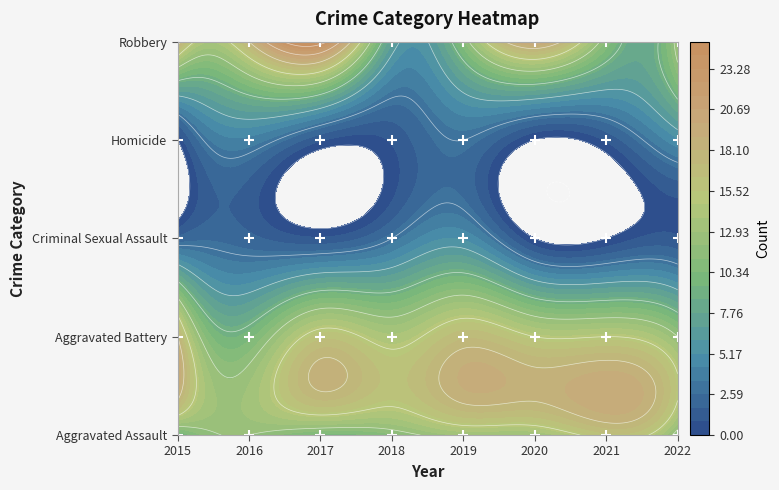

True or false: Aggravated Battery has a value of 23 at 2019.

False